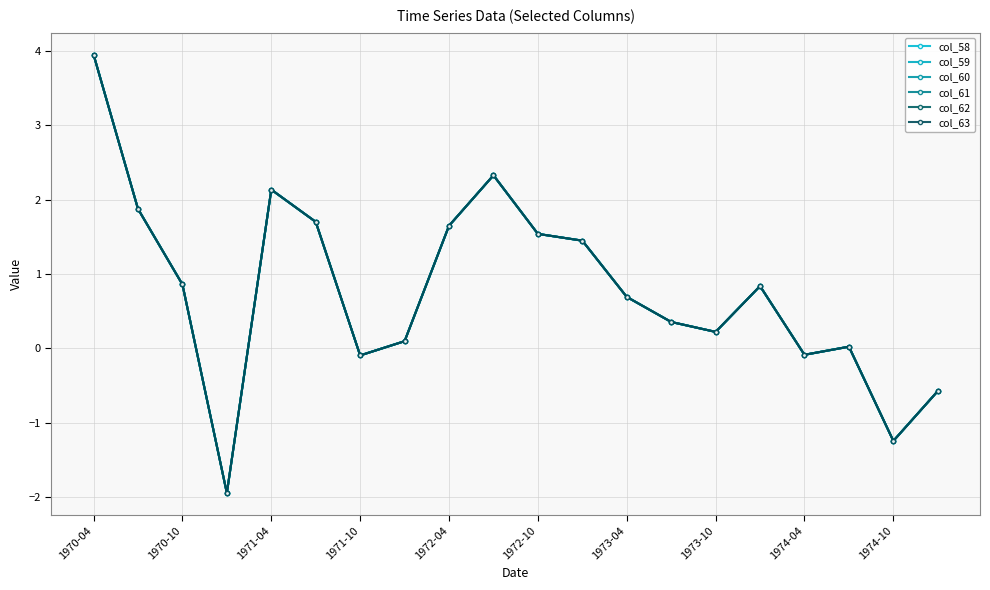

What is the difference between the maximum and minimum values in the col_63 series?

5.9